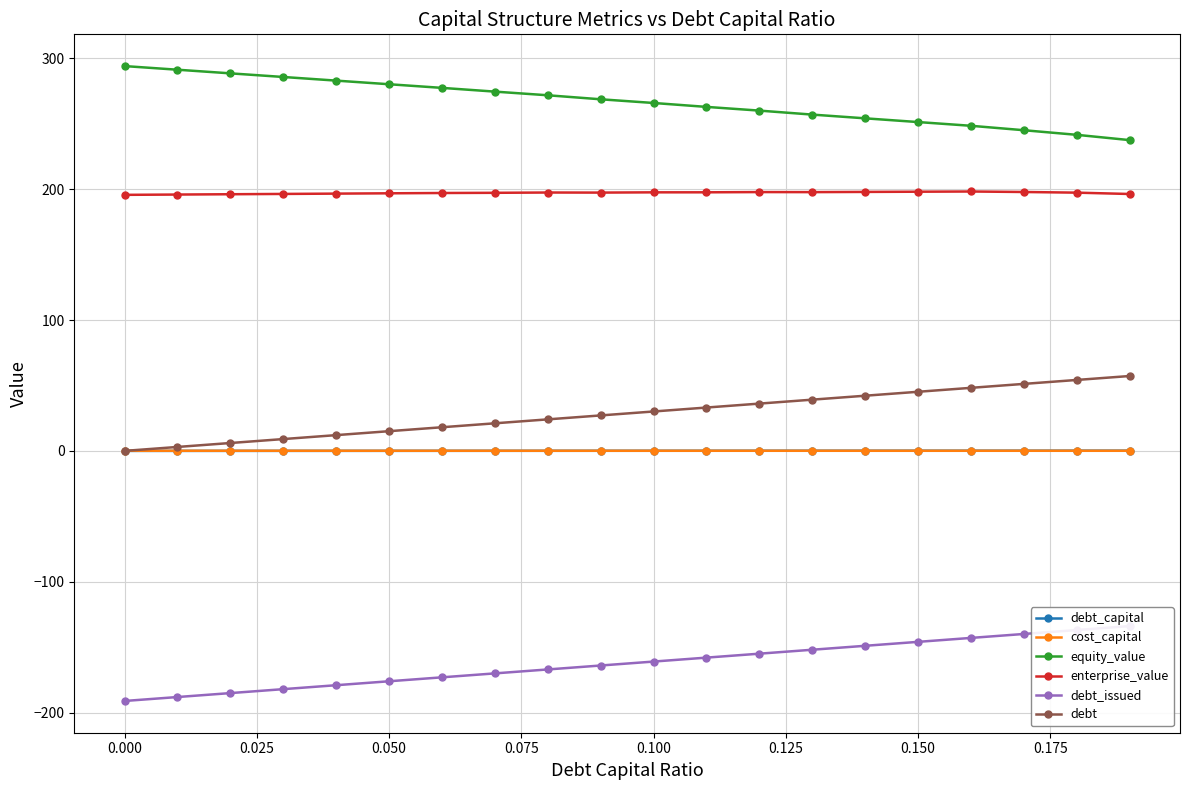

True or false: debt_issued and cost_capital cross at least once.

False